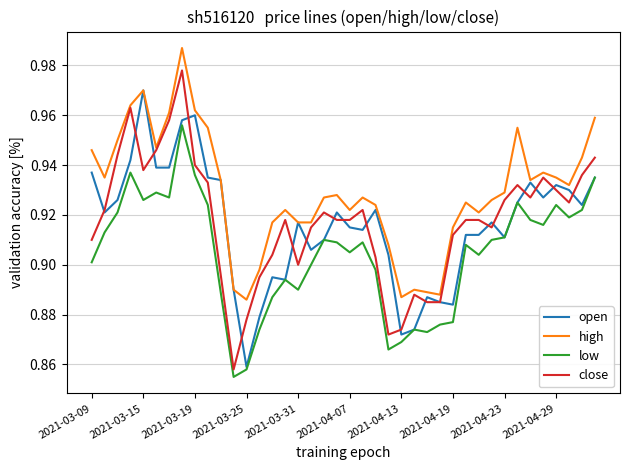

True or false: close and low cross at least once.

False